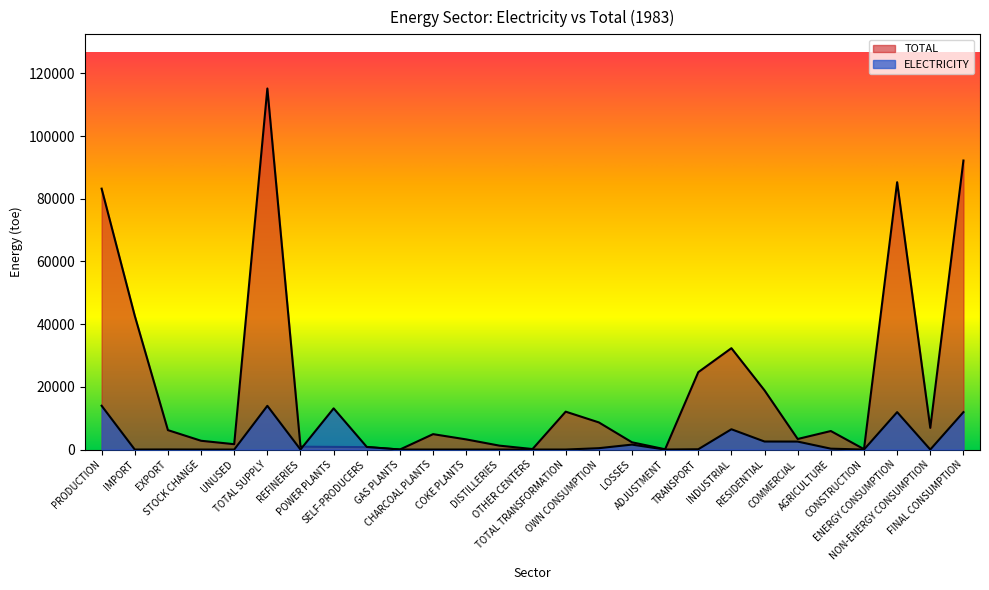

What is the difference between the maximum and minimum values in the TOTAL series?

115172.8